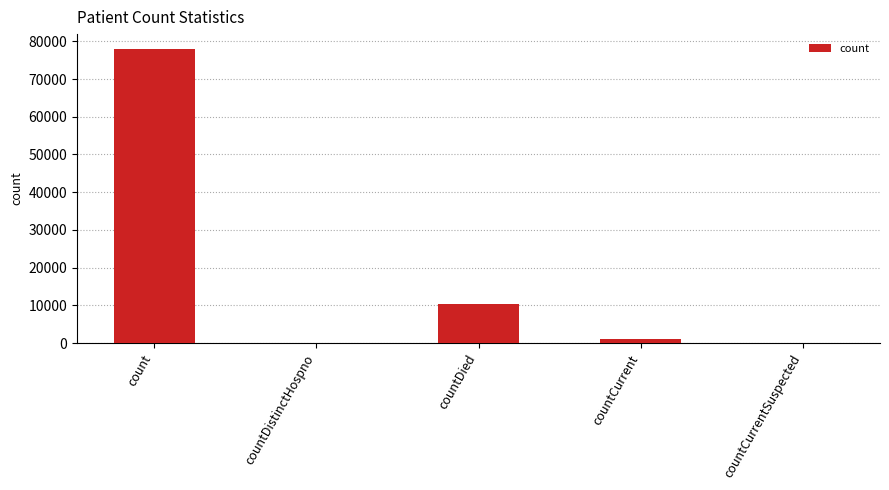

The chart shows a value of 78006 at count. True or false?

True